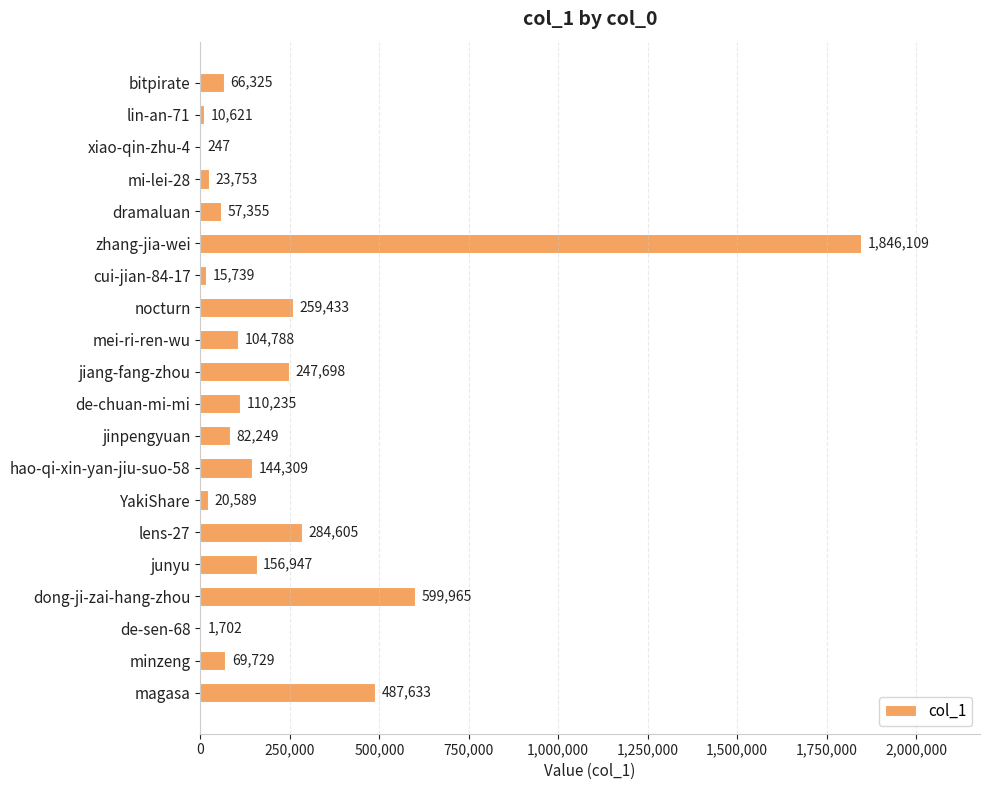

What is the sum of the values at magasa and xiao-qin-zhu-4?

487880